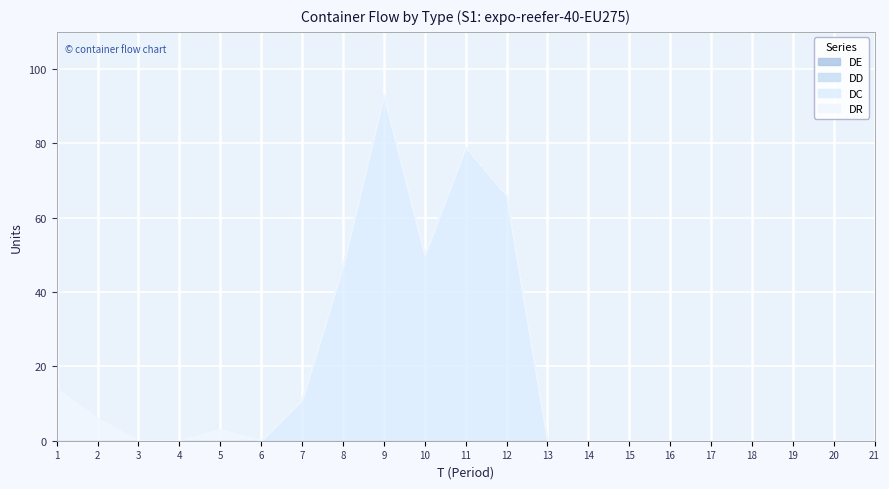

Reading left to right, list all the values displayed in this chart.

DR: 14	6	0	0	3	0	0	0	0	0	0	0	0	0	0	0	0	0	0	0	0
DC: 0	0	0	0	0	0	11	47	93	50	79	66	0	0	0	0	0	0	0	0	0
DD: 0	0	0	0	0	0	0	0	0	0	0	0	0	0	0	0	0	0	0	0	0
DE: 0	0	0	0	0	0	0	0	0	0	0	0	0	0	0	0	0	0	0	0	0